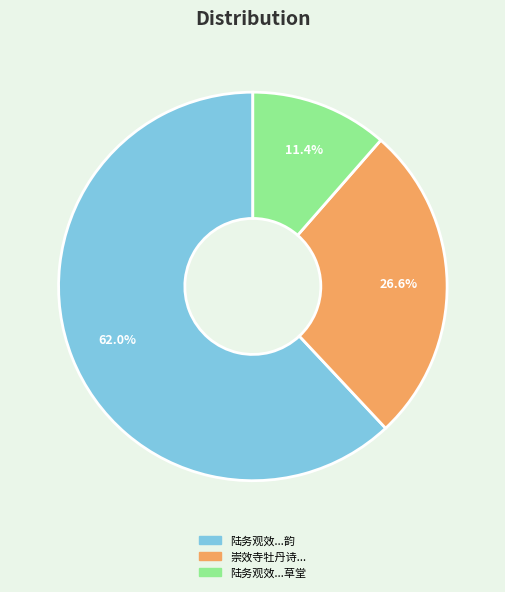

How many segments does this pie chart have?

3